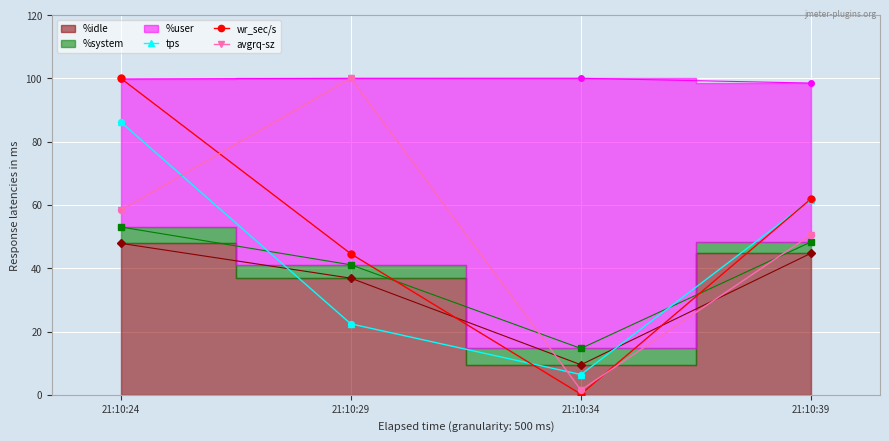

Is the value of wr_sec/s at 21:10:24 greater than the value of tps at 21:10:24?

Yes